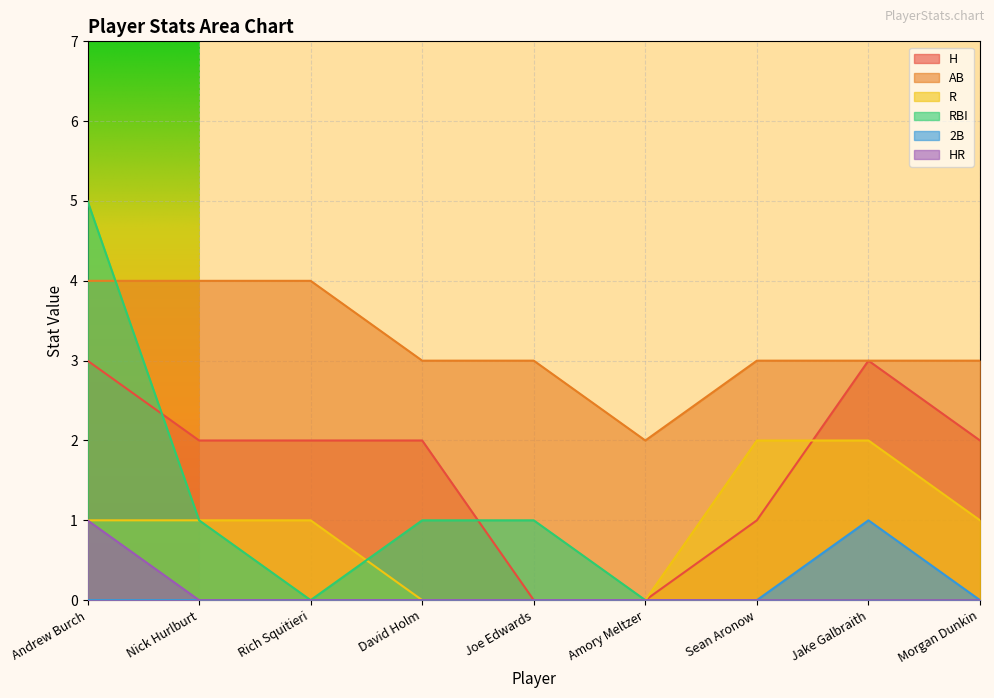

True or false: AB and R cross at least once.

False